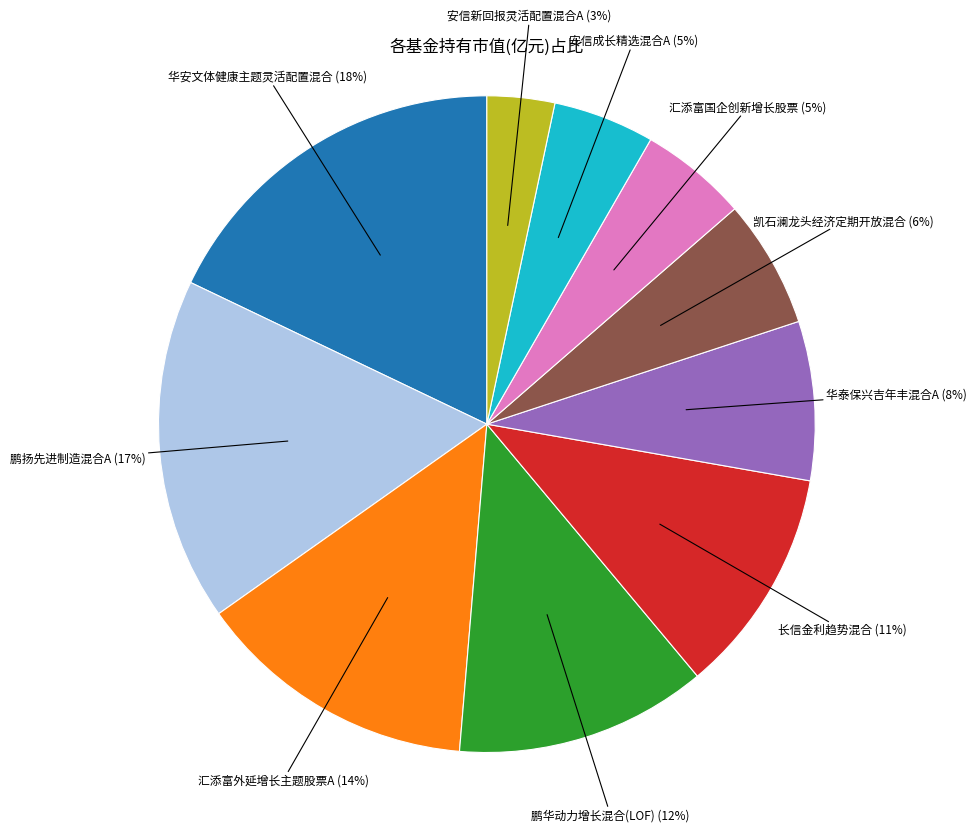

To the nearest percent, what is the difference between the largest and smallest slice percentages?

15%